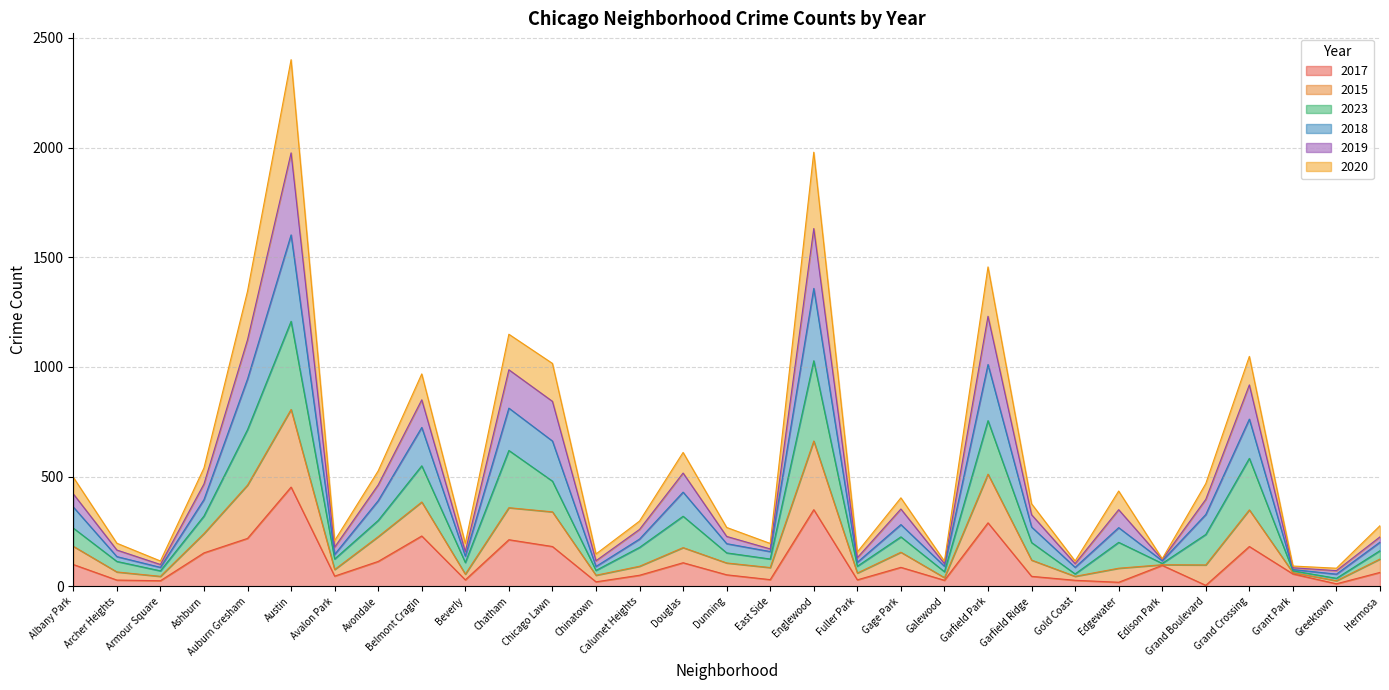

Is it true that 2017 equals 18 at Edgewater?

True